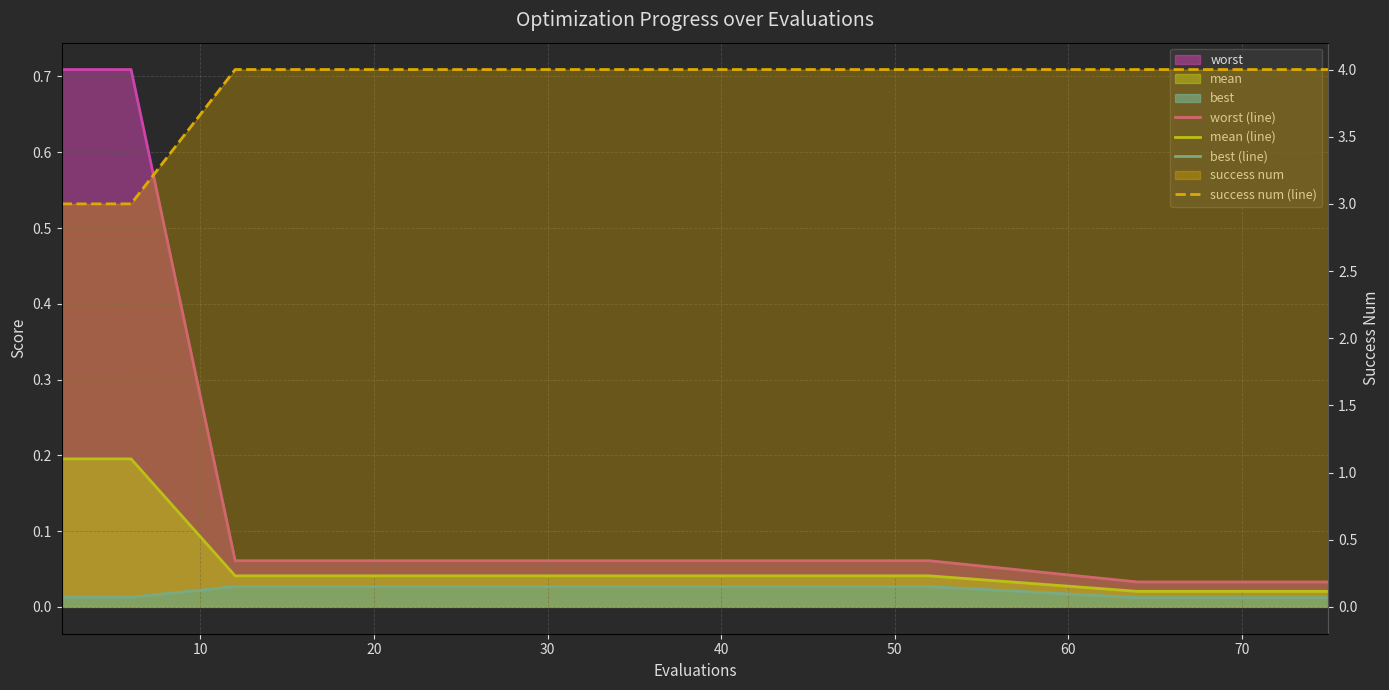

How many lines are shown in the chart?

4